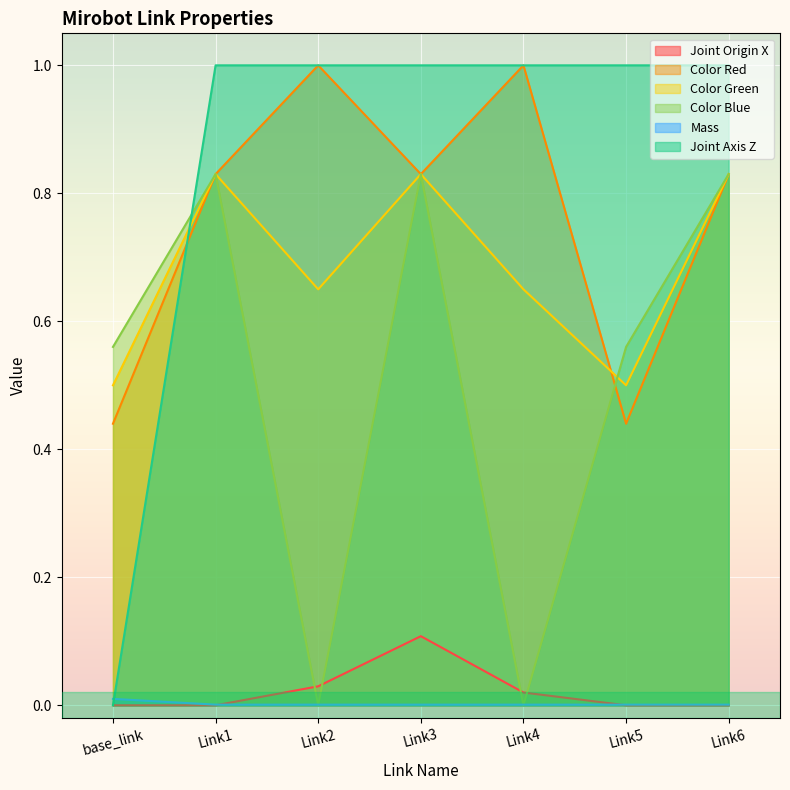

What is the difference between the maximum and minimum values in the Joint Axis Z series?

1.0